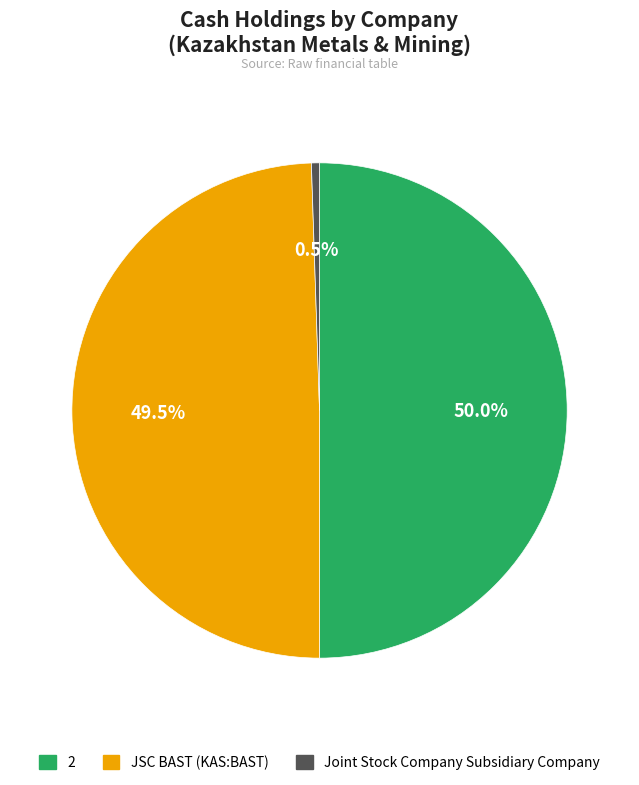

Does JSC BAST (KAS:BAST) account for over 50% of the chart?

No